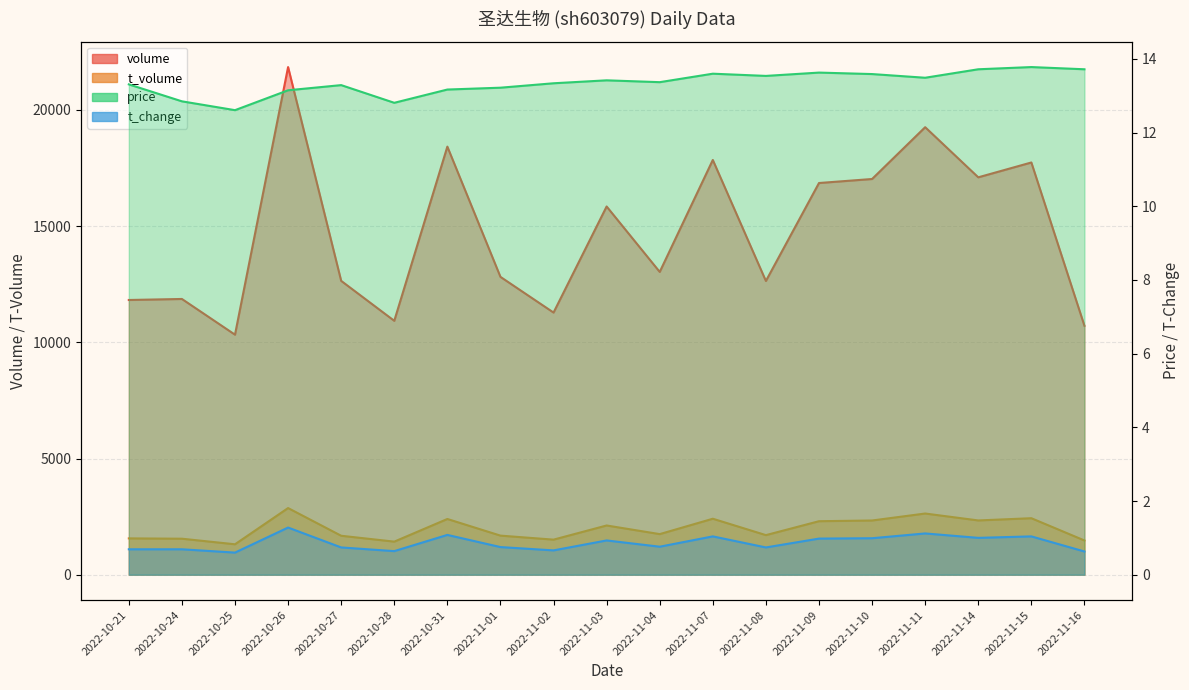

How many lines are shown in the chart?

4